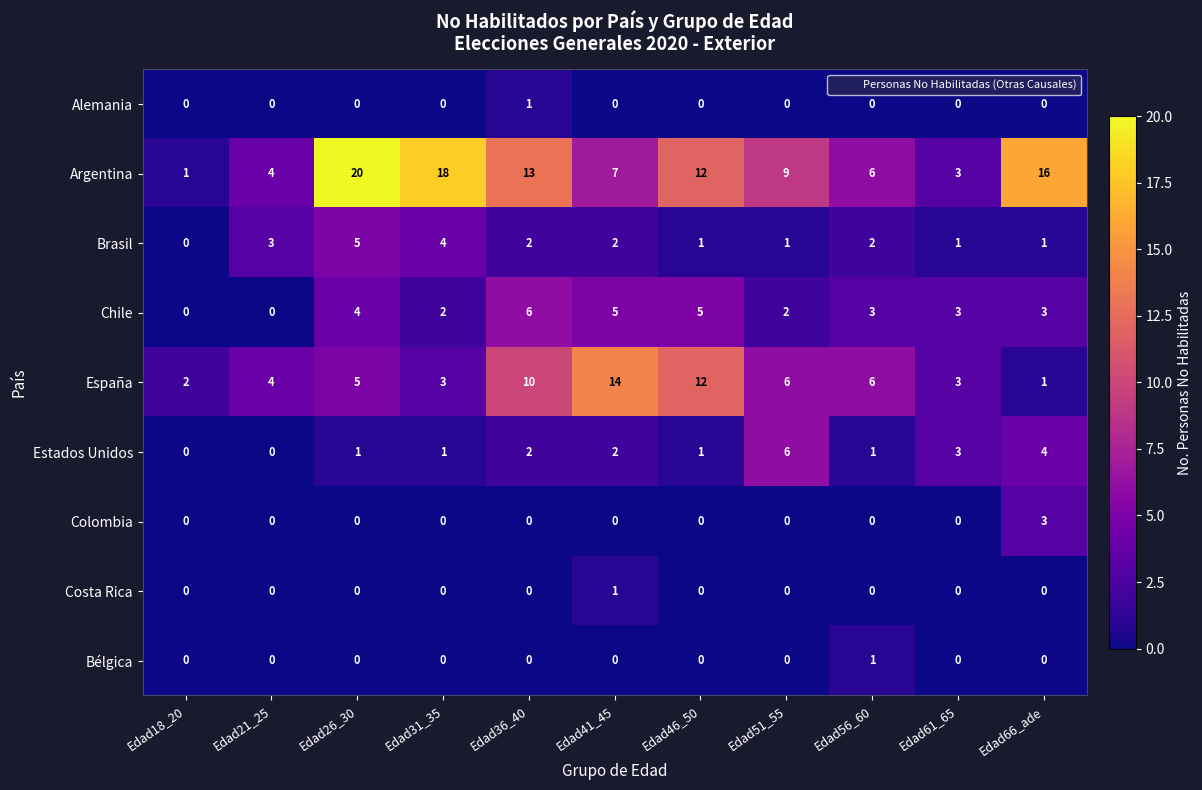

True or false: Estados Unidos has a value of 1 at Edad46_50.

True